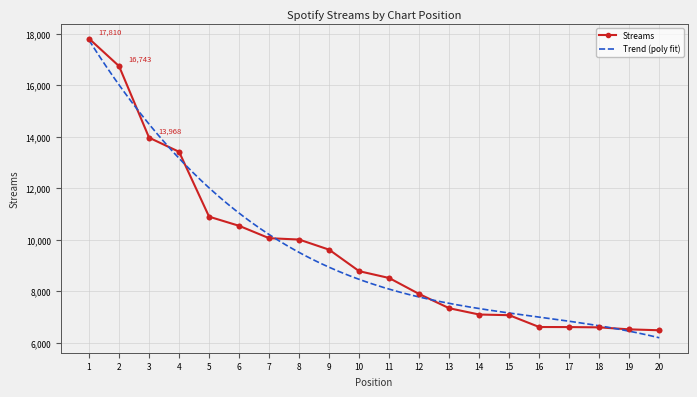

Between 8 and 3, which is larger?

3